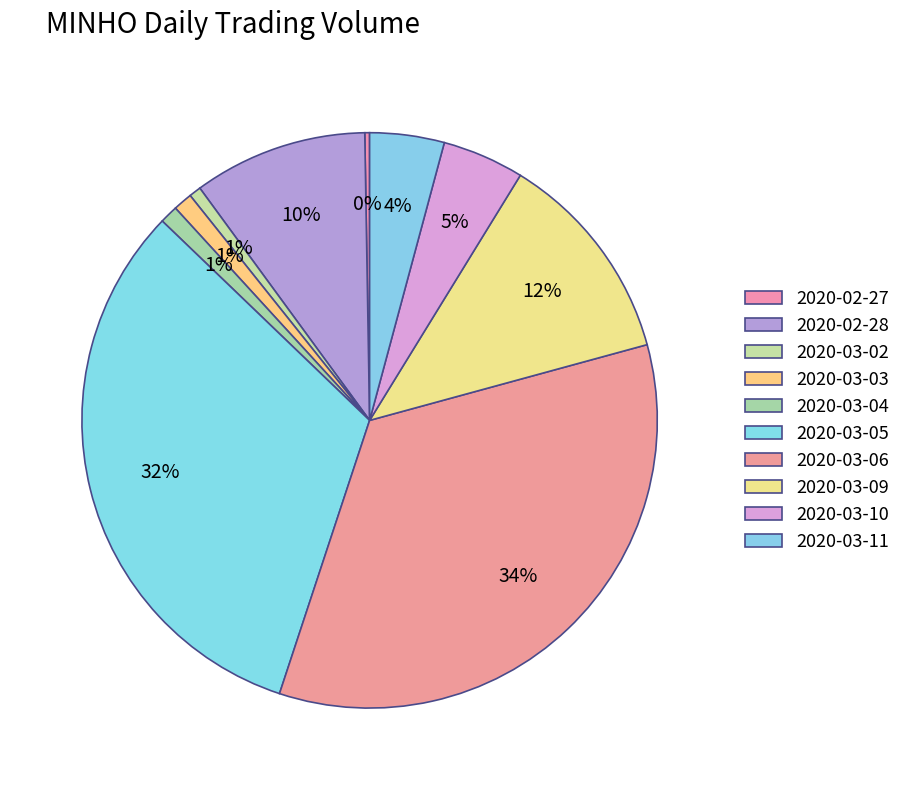

Do 2020-03-06 and 2020-02-27 together represent more than half of the pie?

No